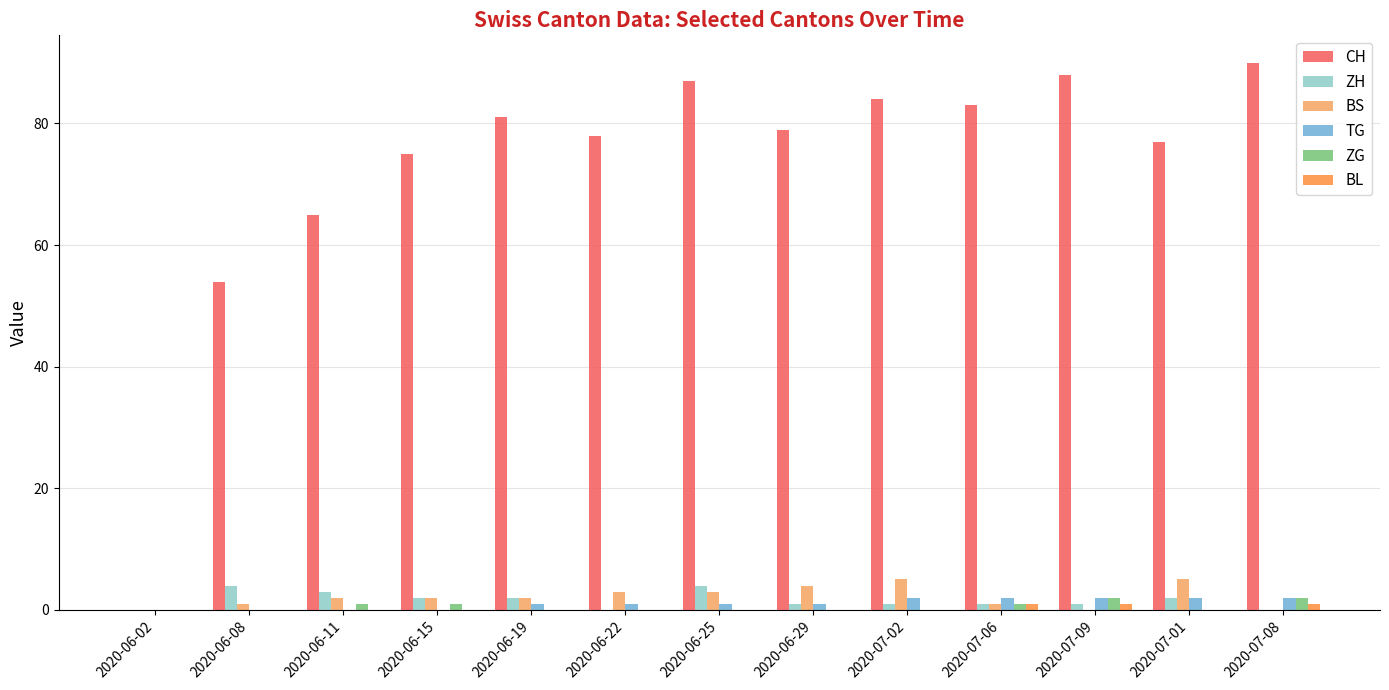

What is the sum of all ZG values?

7